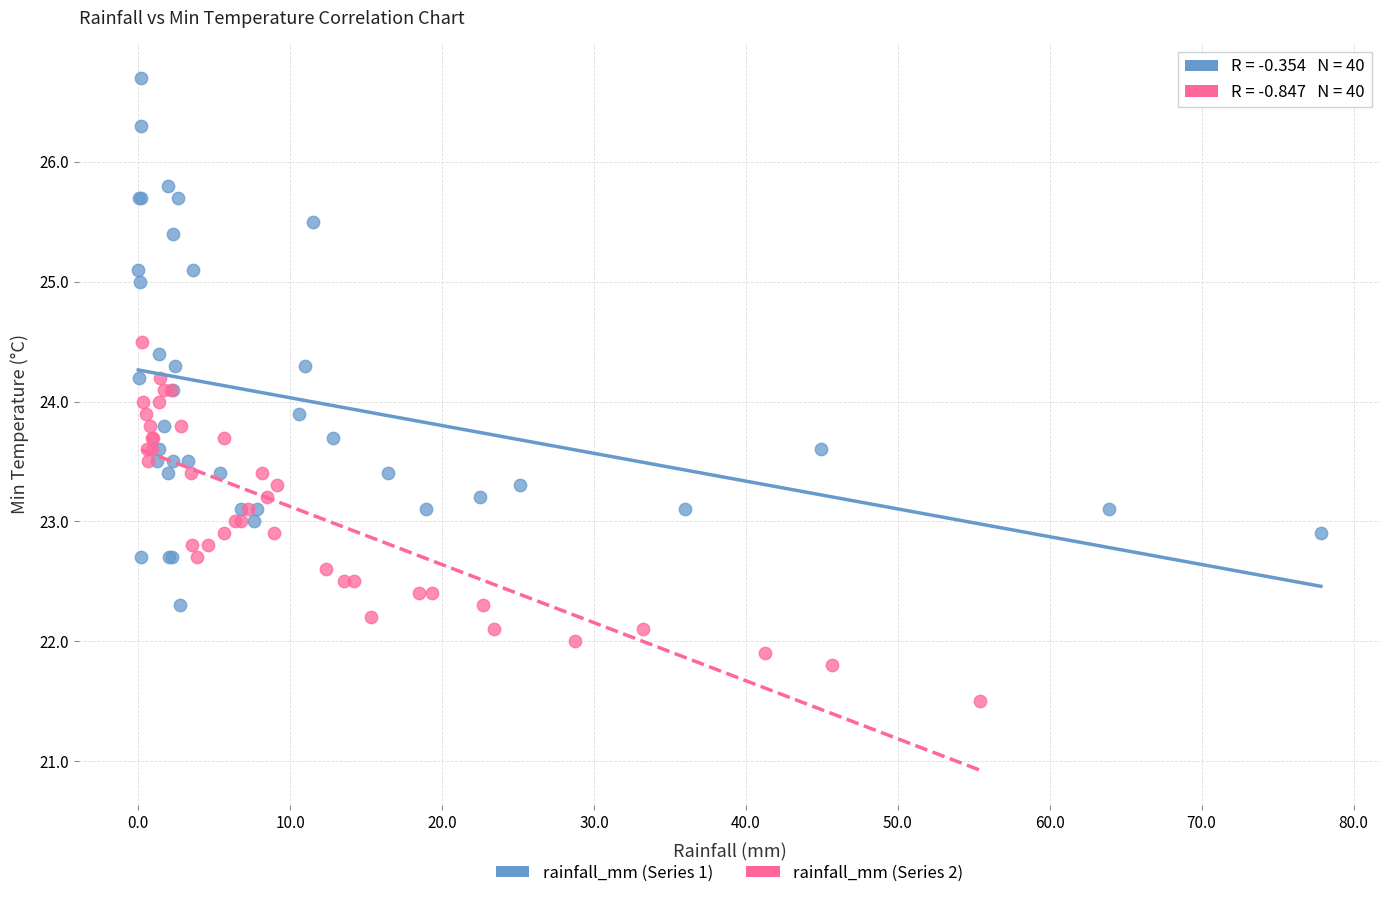

Which series contains the lowest Y value?

rainfall_mm (Series 2)